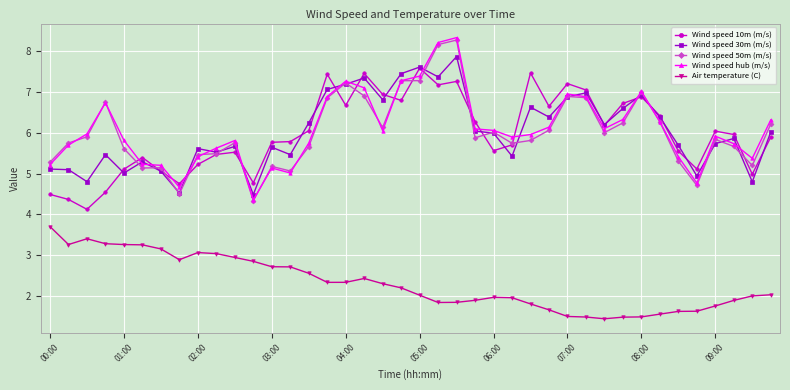

What is the value of the Wind speed hub (m/s) point at the 20th from the left?

7.3